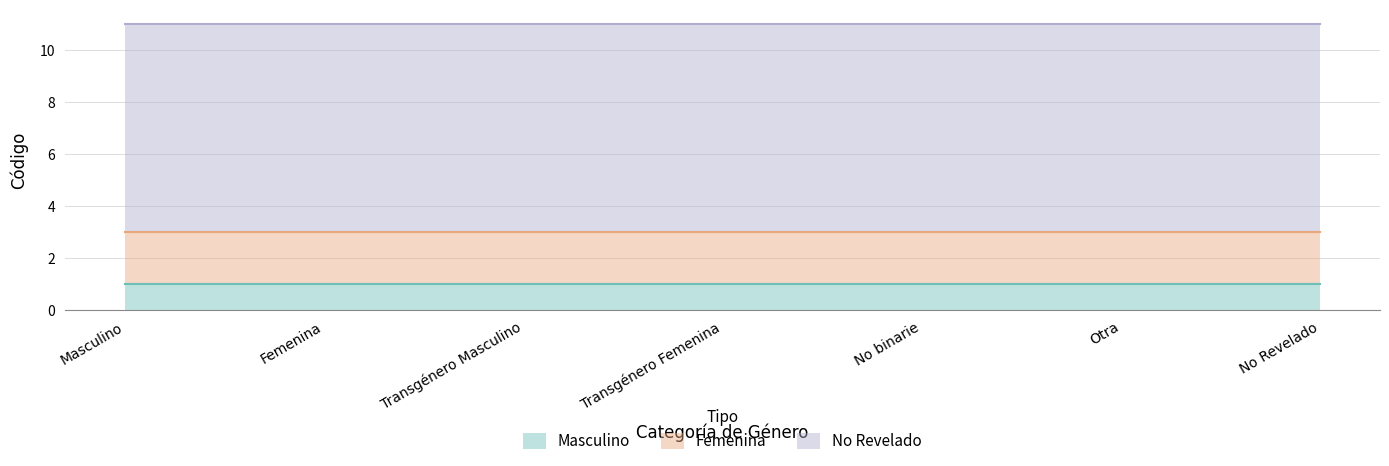

What is the value of the Masculino point at the 1st from the left?

1